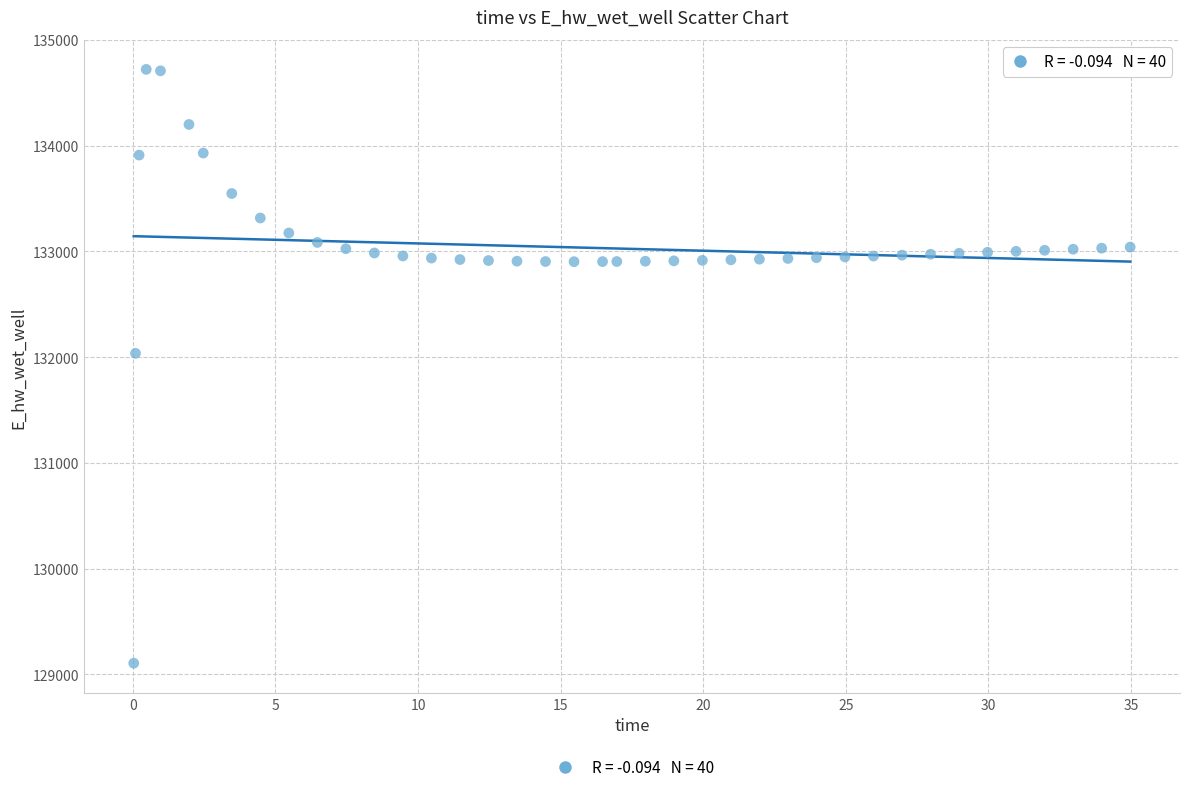

What is the range of Y values (max minus min)?

5616.4